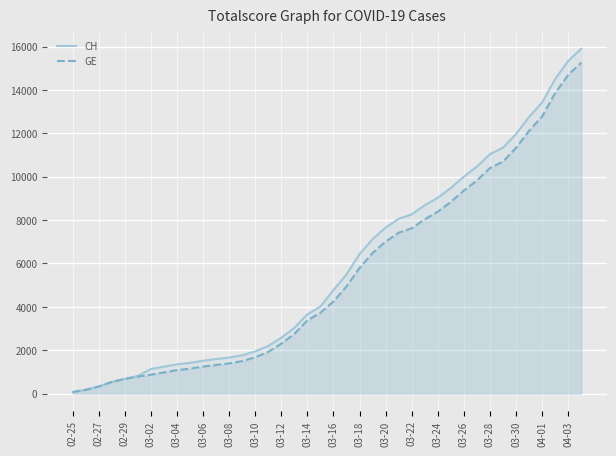

What is the difference between the maximum and minimum values in the CH series?

15827